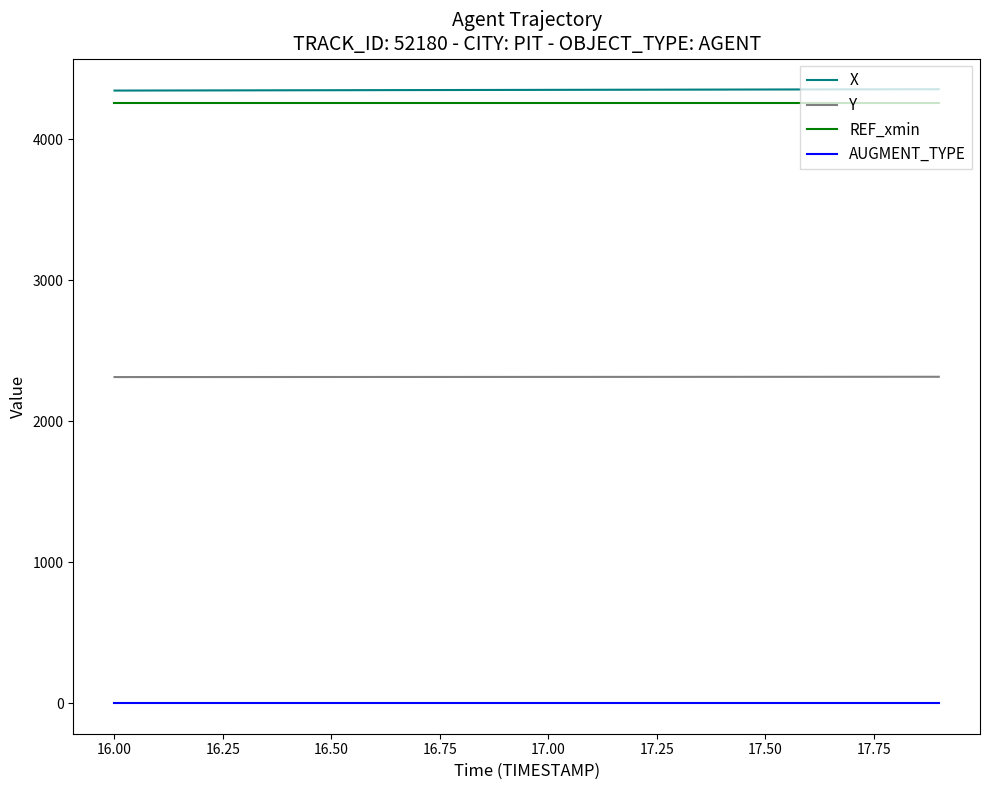

What is the maximum value for Y?

2314.9